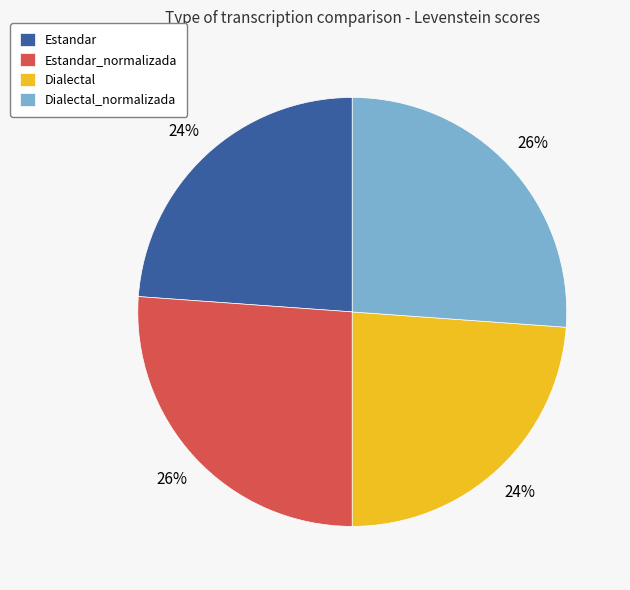

True or false: Estandar_normalizada accounts for 26% of the total.

True